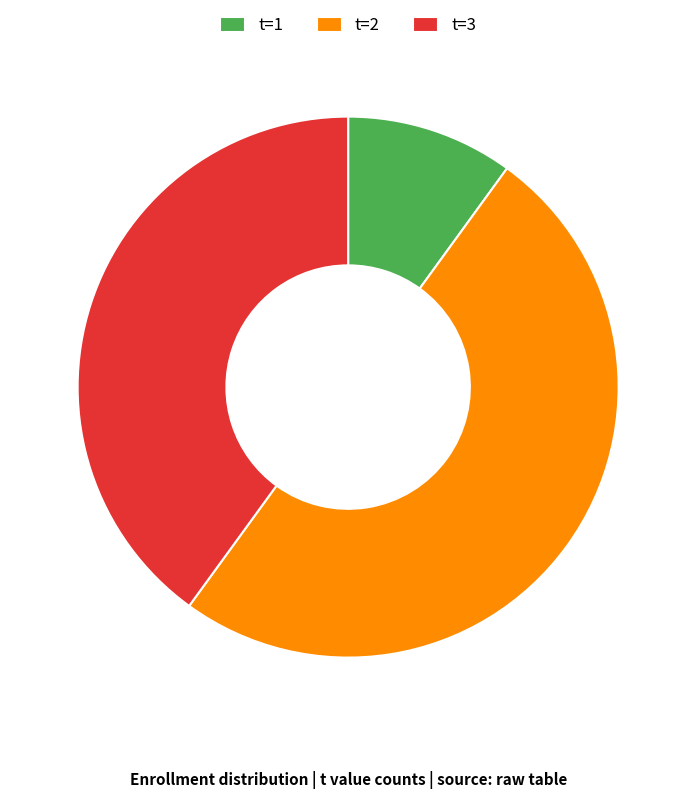

Approximately how many times larger is the value at t=3 compared to t=1?

4.0